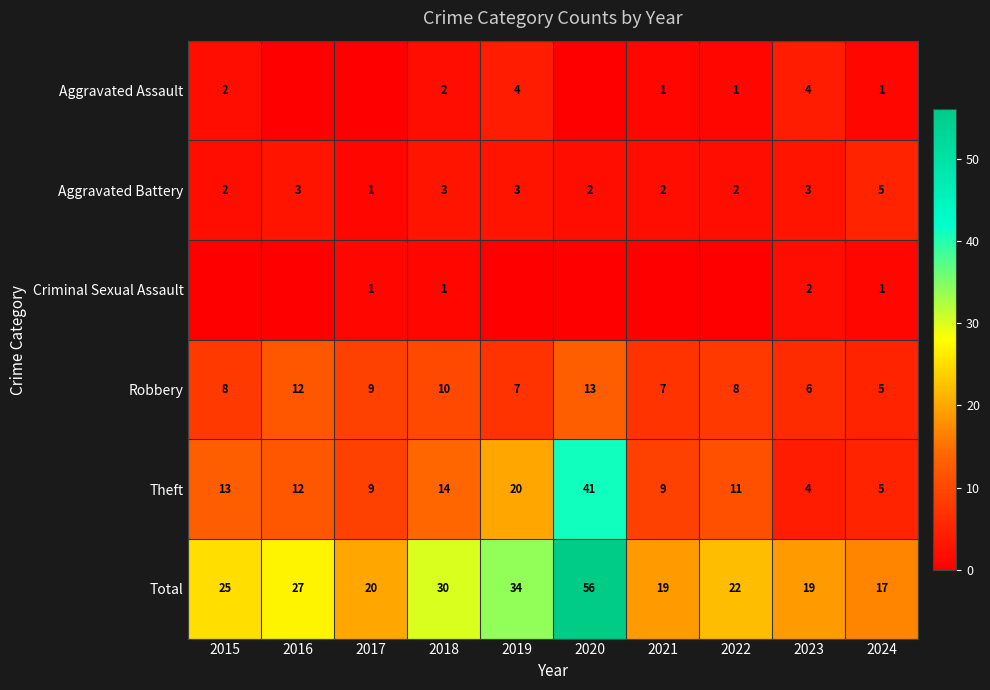

What is the difference between the highest and lowest values at 2018?

29